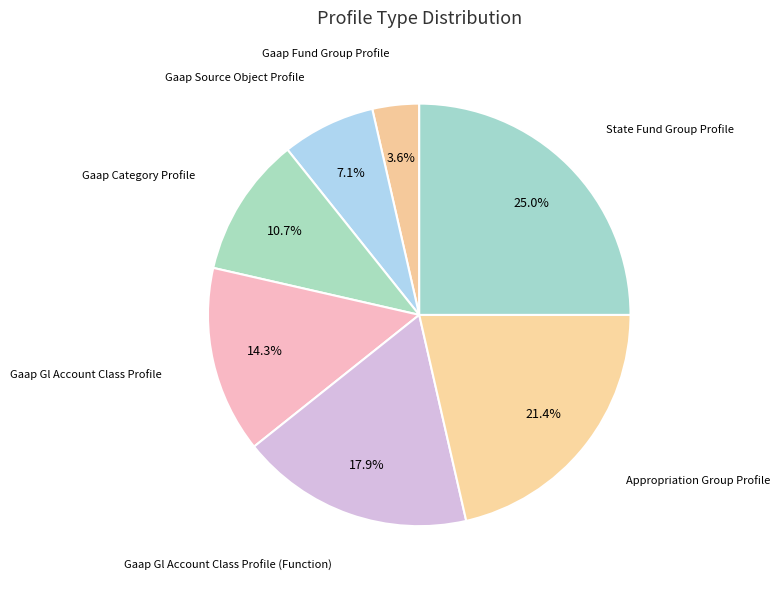

To the nearest percent, what is the combined percentage of Gaap Gl Account Class Profile and Gaap Category Profile?

25%